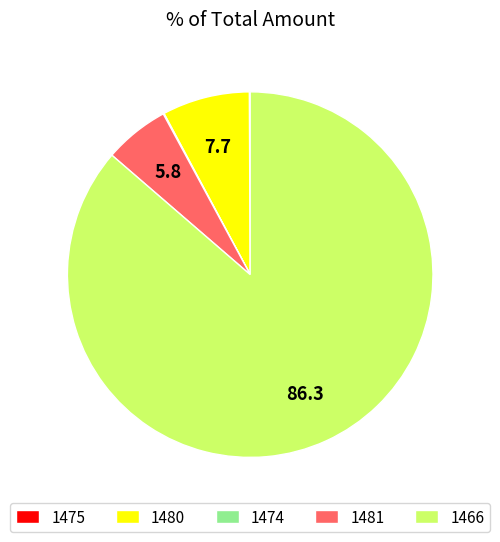

Is there a majority slice in this chart?

Yes